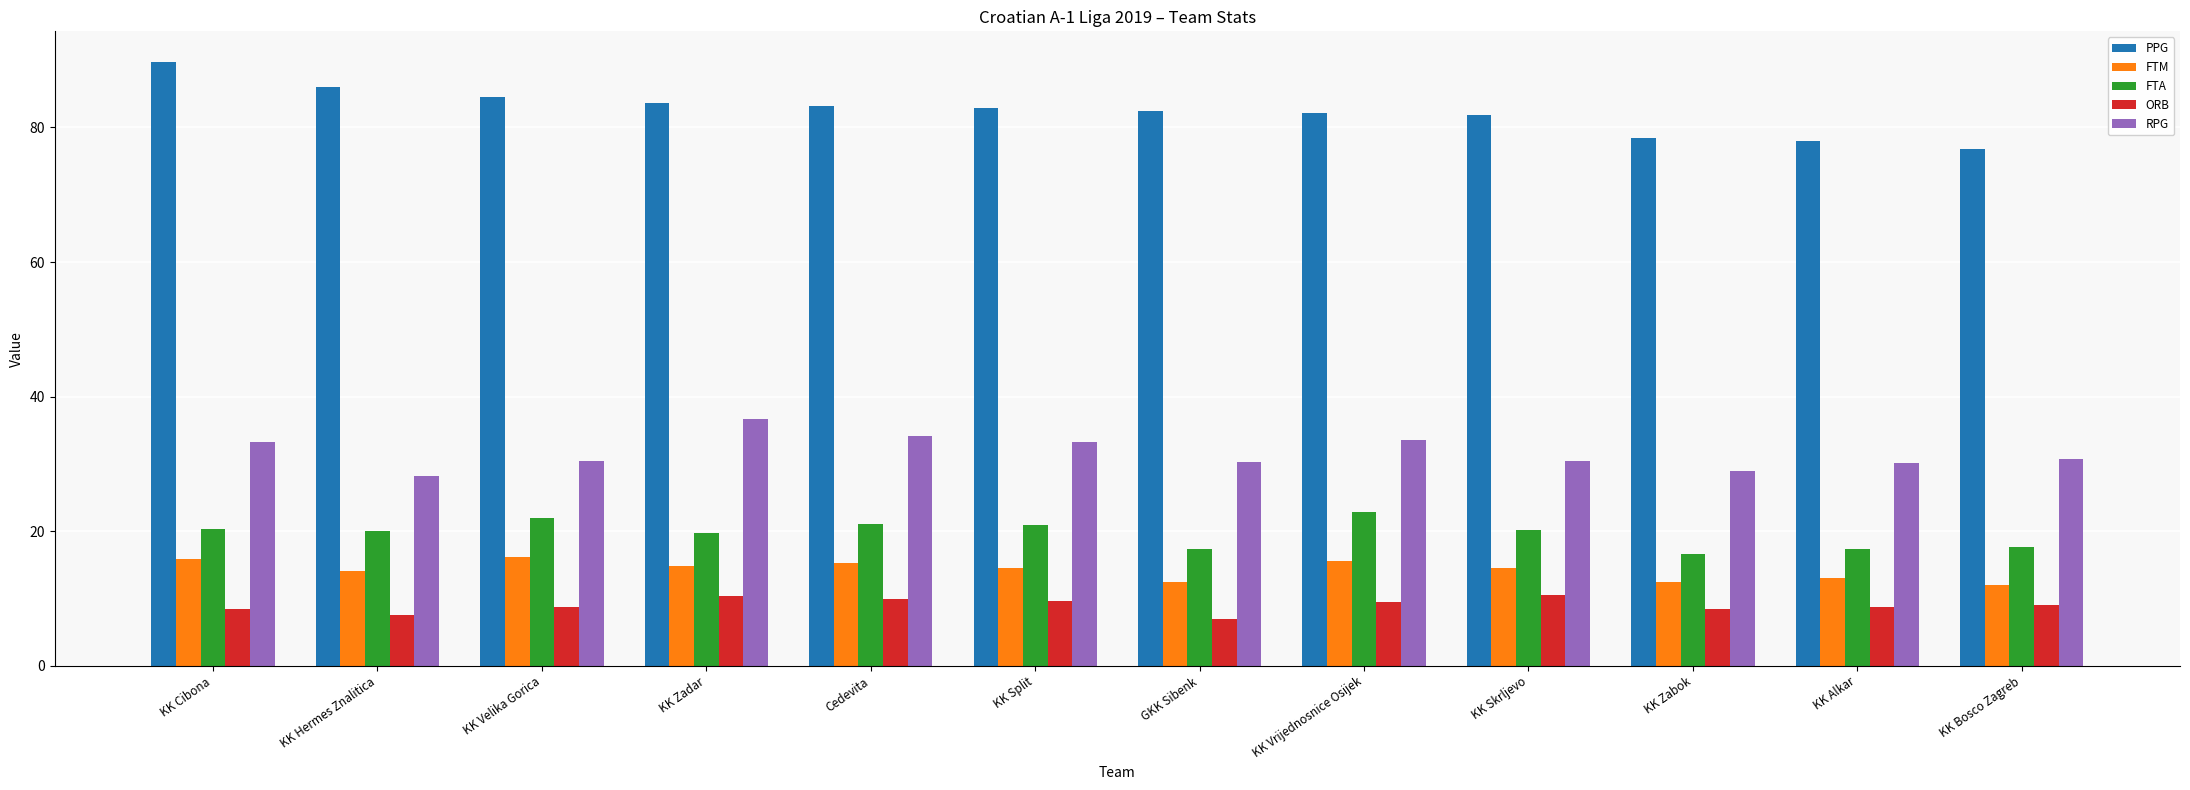

How many categories are shown in the chart?

12